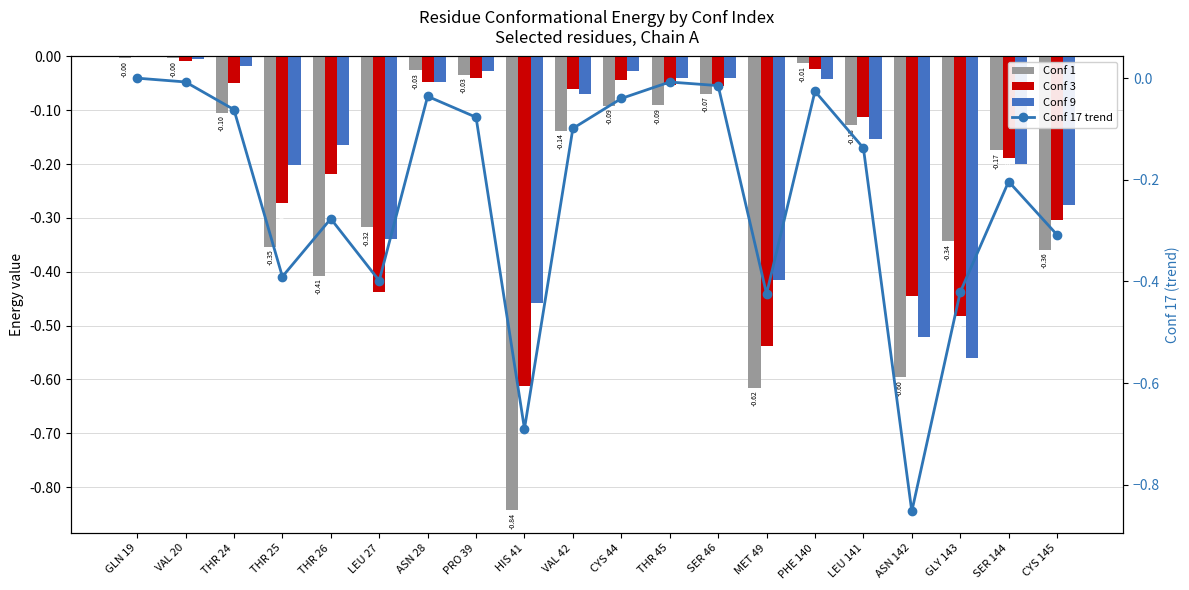

How many groups of bars are there?

20